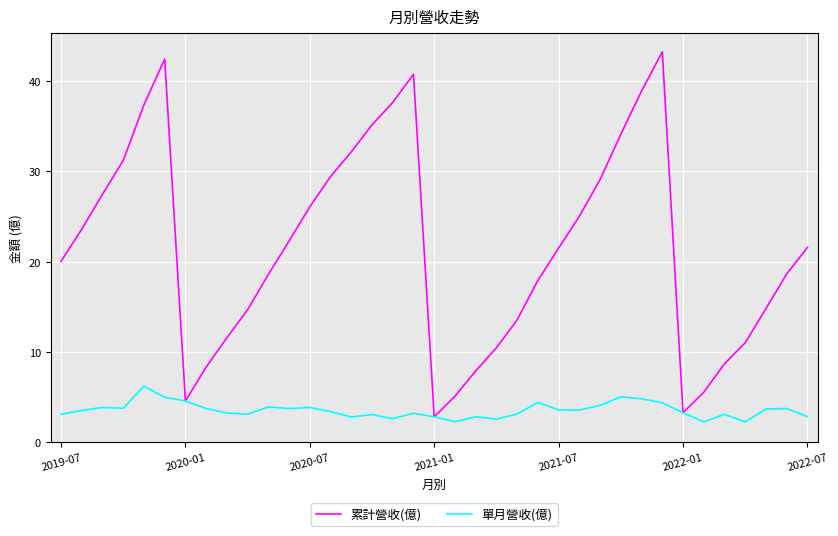

Which series has the widest spread of values?

累計營收(億)